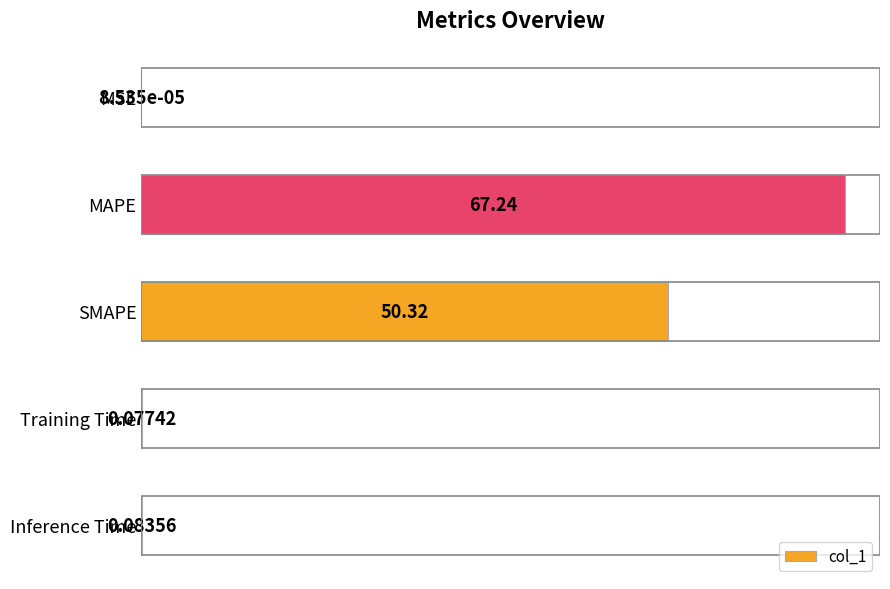

Approximately how many times larger is the value at SMAPE compared to MAPE?

0.7